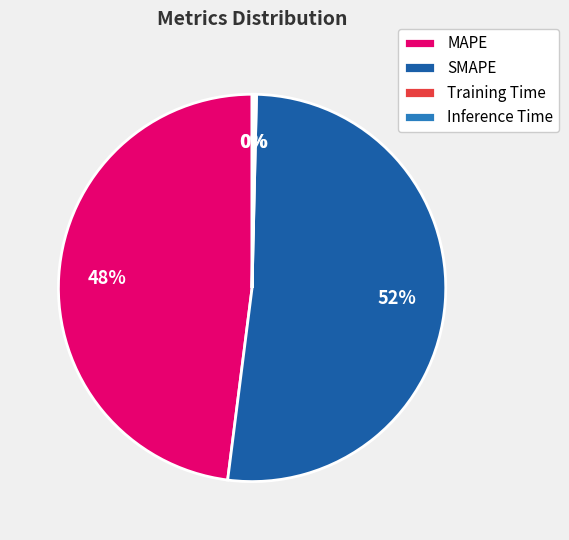

What is the largest slice in the pie chart?

SMAPE